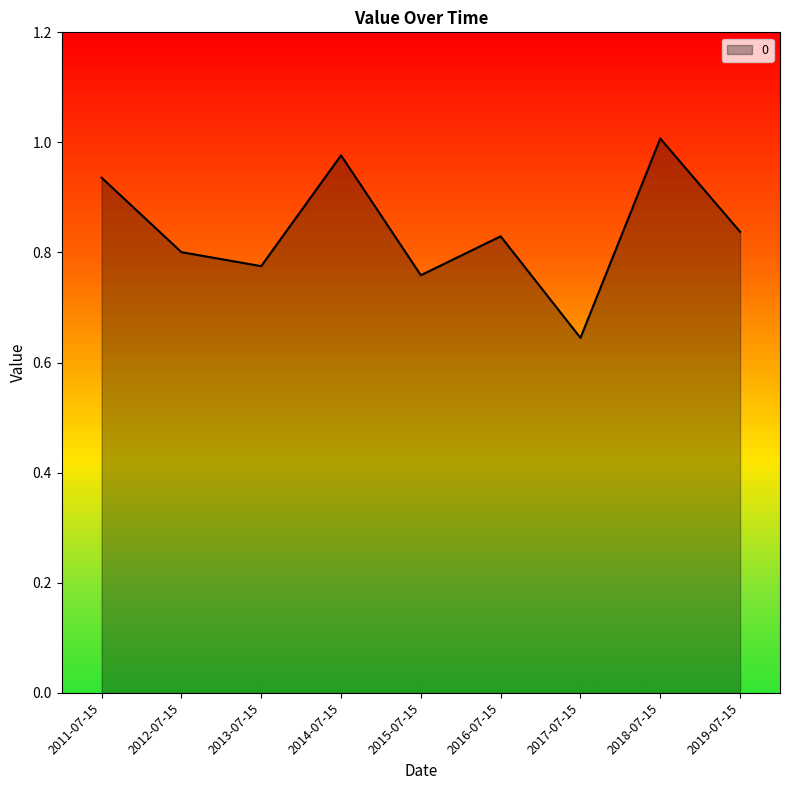

What position from the left is 2016-07-15?

6